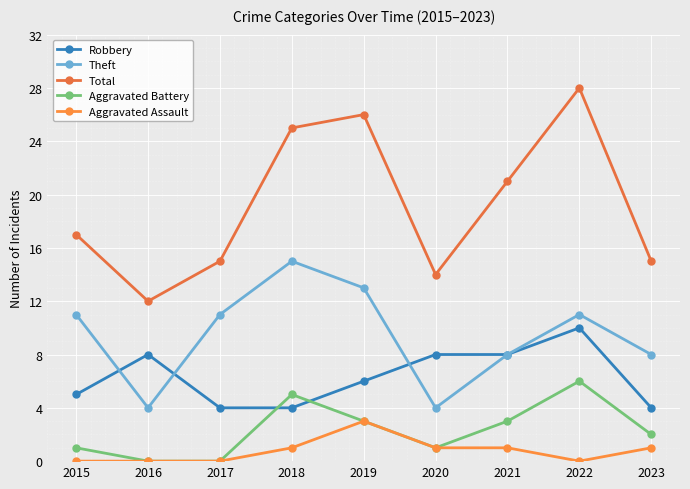

Which series has the largest range (max minus min)?

Total